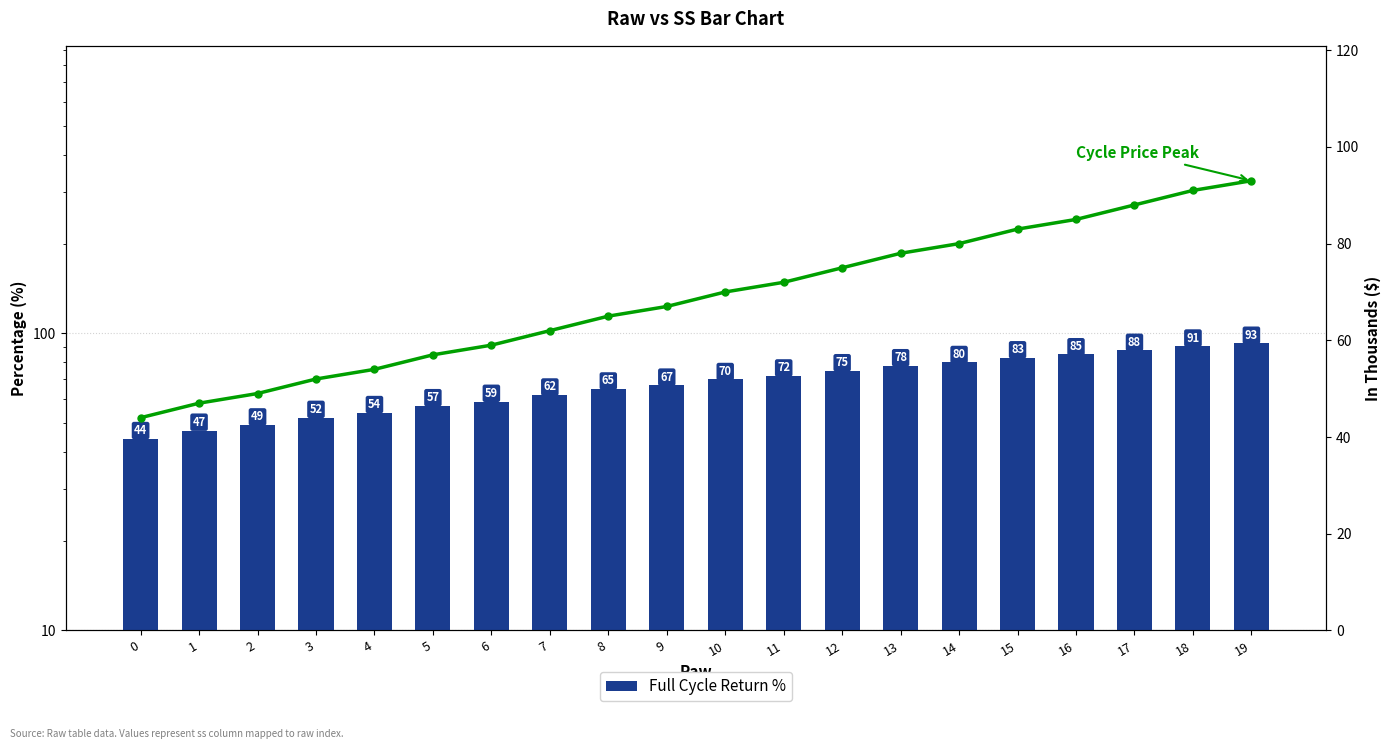

Rank the series by their maximum value, from highest to lowest.

ss, Cycle Price Peak